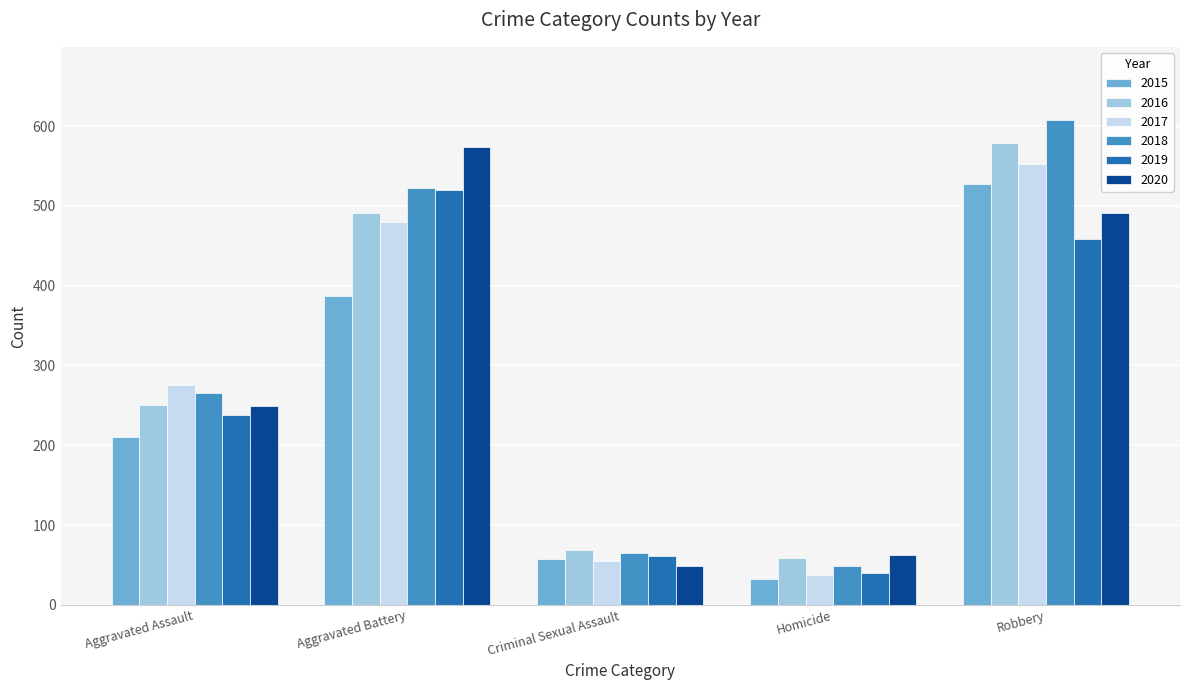

List the labels in order of 2017 value, largest first.

Robbery, Aggravated Battery, Aggravated Assault, Criminal Sexual Assault, Homicide